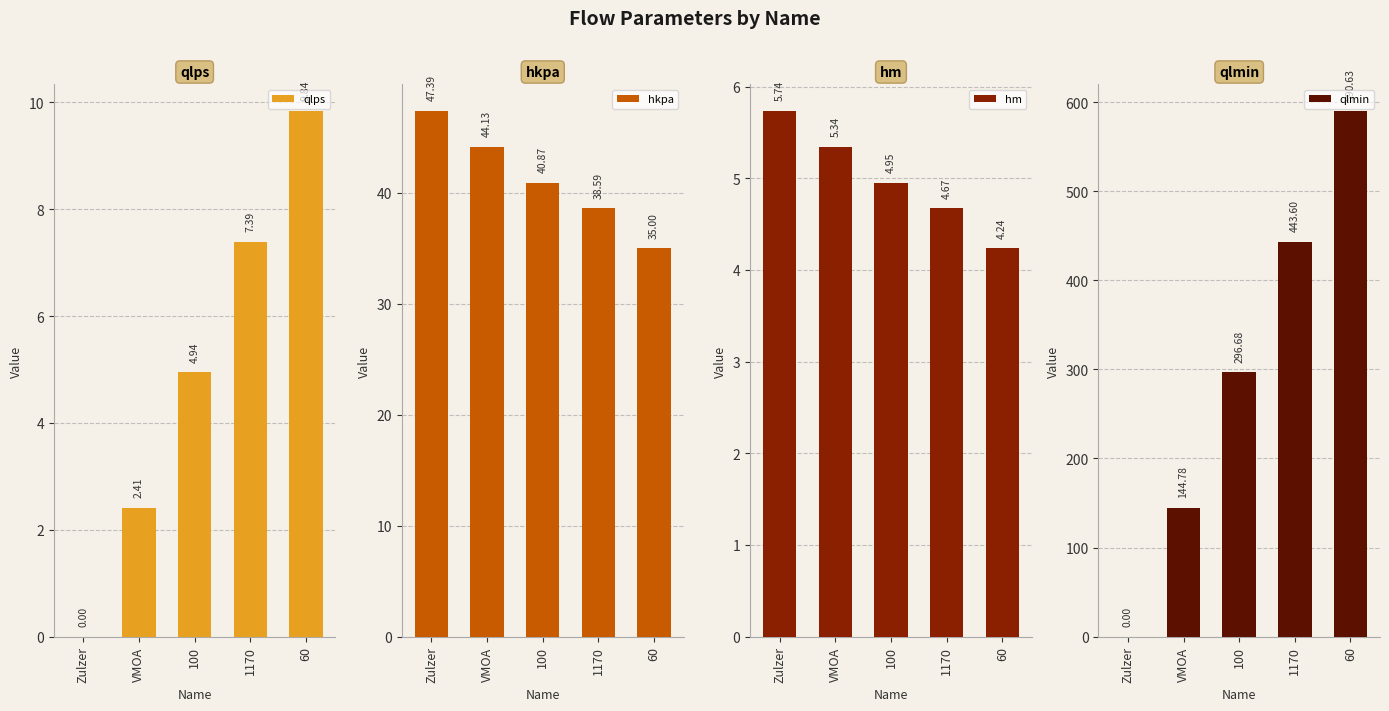

What is the difference between the hm values at Zulzer and 1170?

1.1